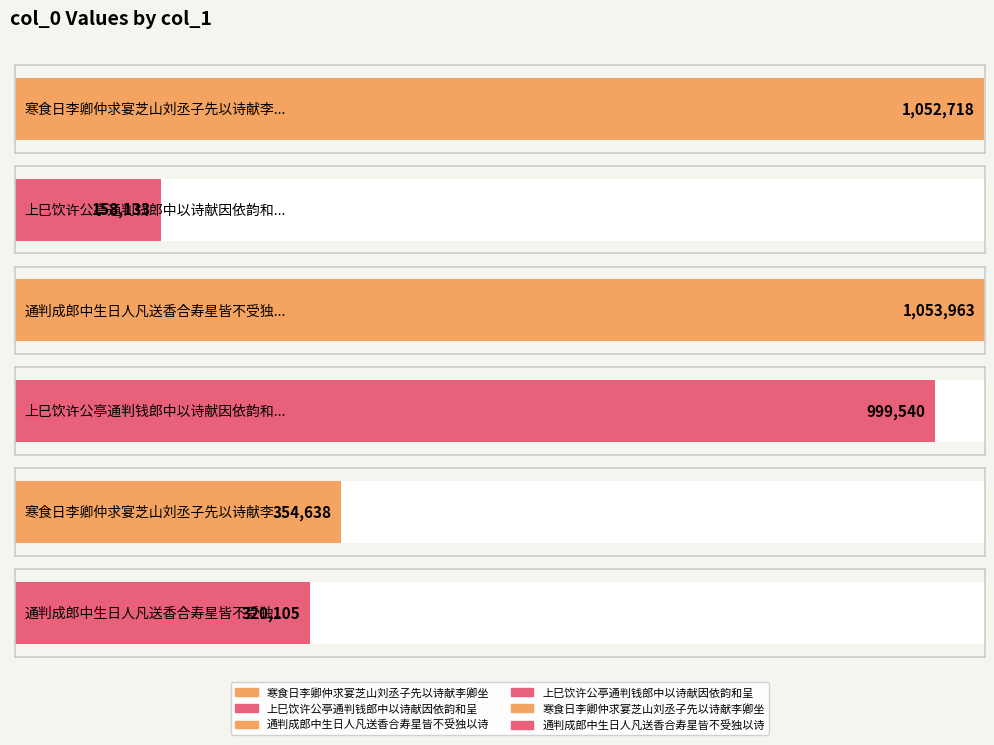

How many bars are there in total?

6